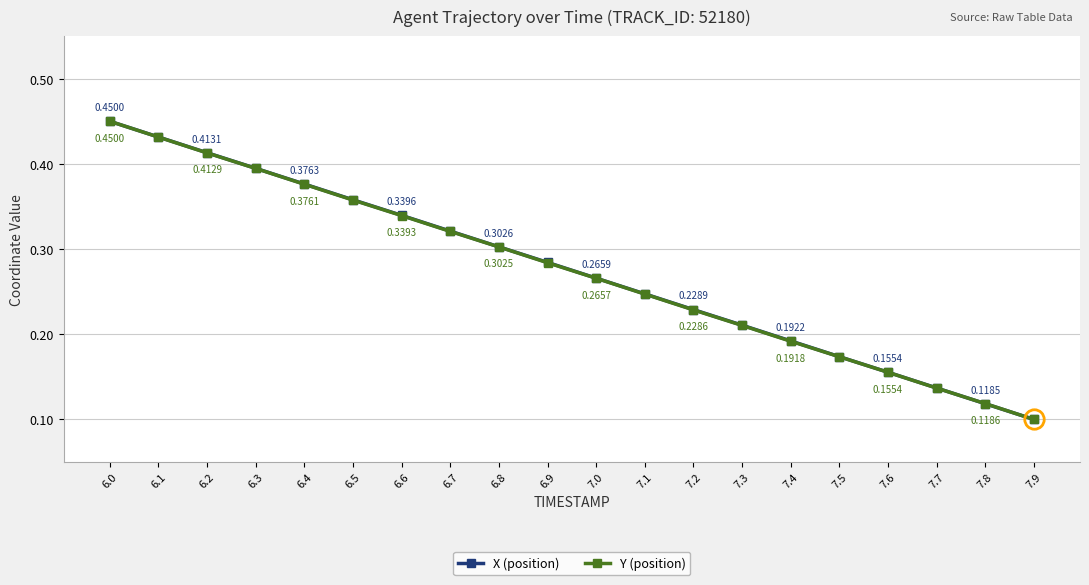

Which category has the highest value across all series?

6.0